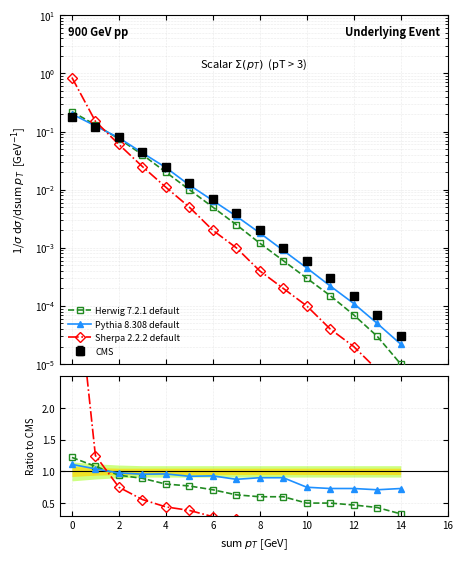

How many lines are shown in the chart?

3